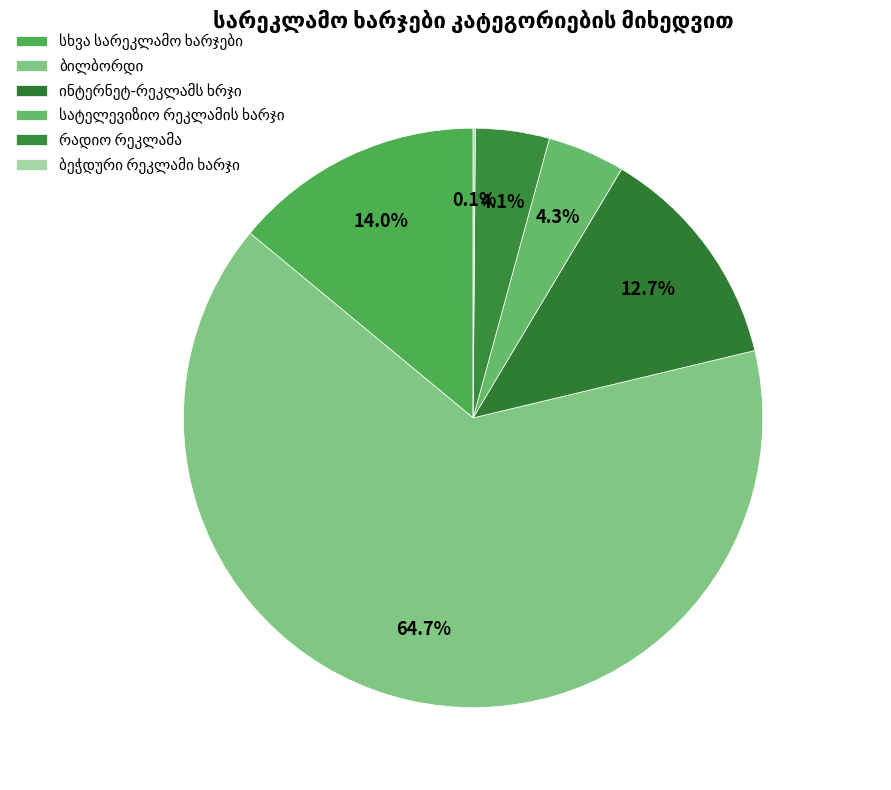

What is the change in value from ინტერნეტ-რეკლამს ხრჯი to ბეჭდური რეკლამი ხარჯი?

-35368.1